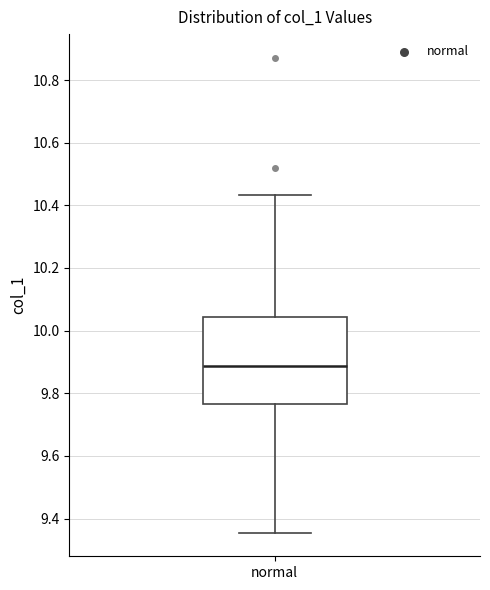

Read this box plot against the y-axis: the position of the median line, the range covered by the box, and the ends of both whiskers. The values are not printed on the chart, so give them approximately, as read against the axis.

median 9.88, box 9.76 to 10.04, whiskers 9.36 to 10.44